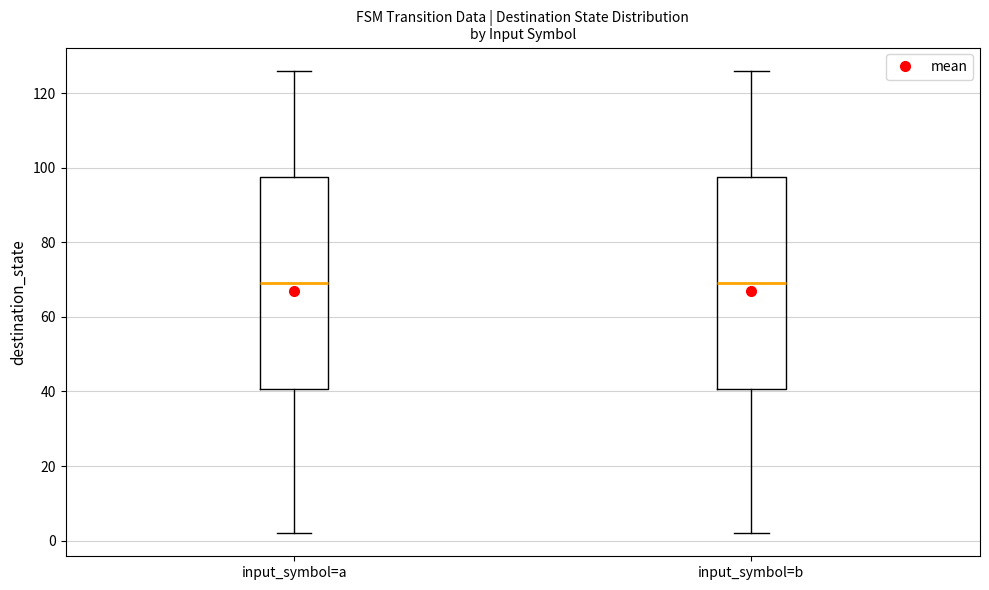

Where does the upper whisker of the box for input_symbol=b end on the y-axis? The values are not printed on the chart, so give them approximately, as read against the axis.

126